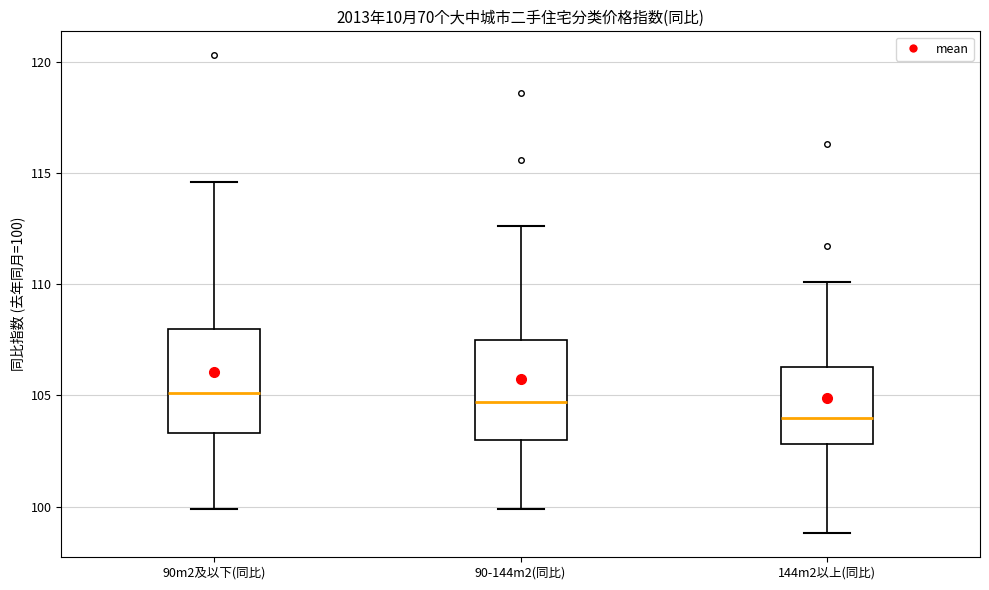

Where does the lower whisker of the box for 90-144m2(同比) end on the y-axis? The values are not printed on the chart, so give them approximately, as read against the axis.

100.0